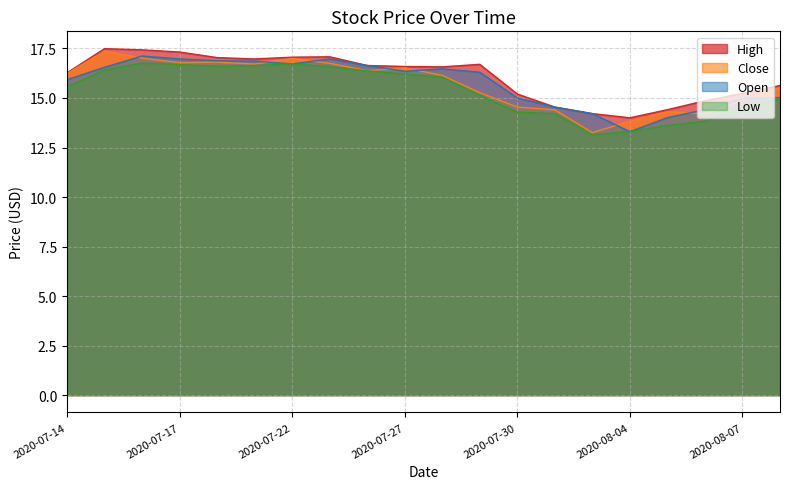

The Open series shows 15.0 at 2020-07-30. True or false?

True